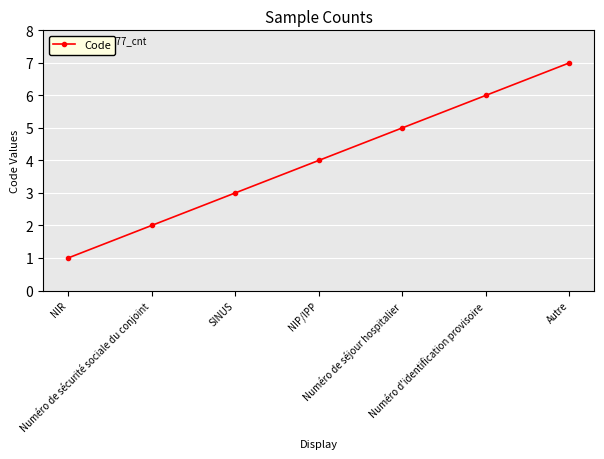

What position from the right is Numéro d'identification provisoire?

2